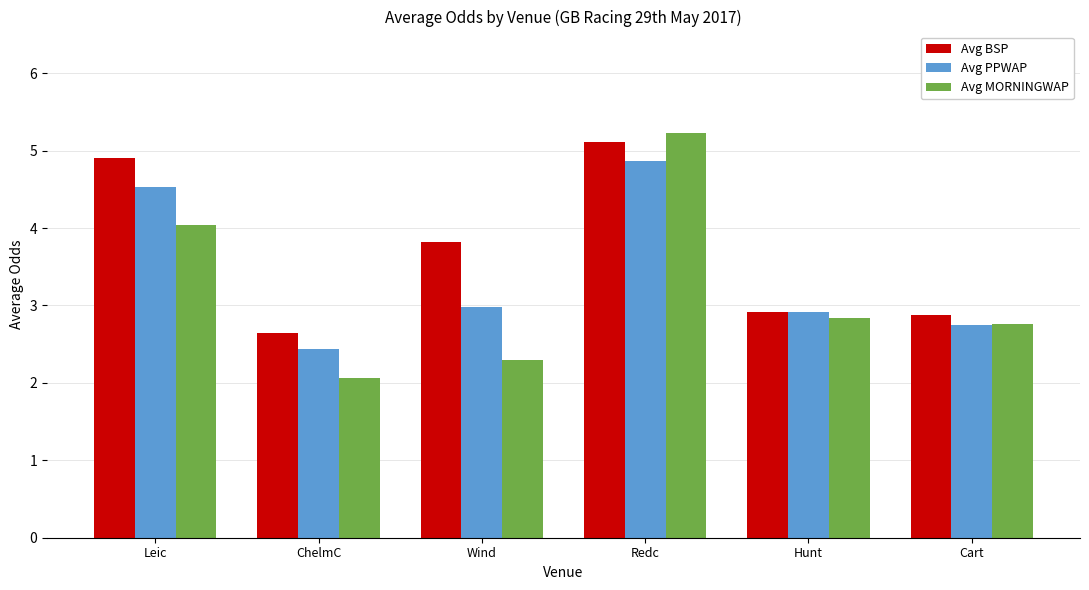

Where is Avg PPWAP nearest to the value 3?

Wind